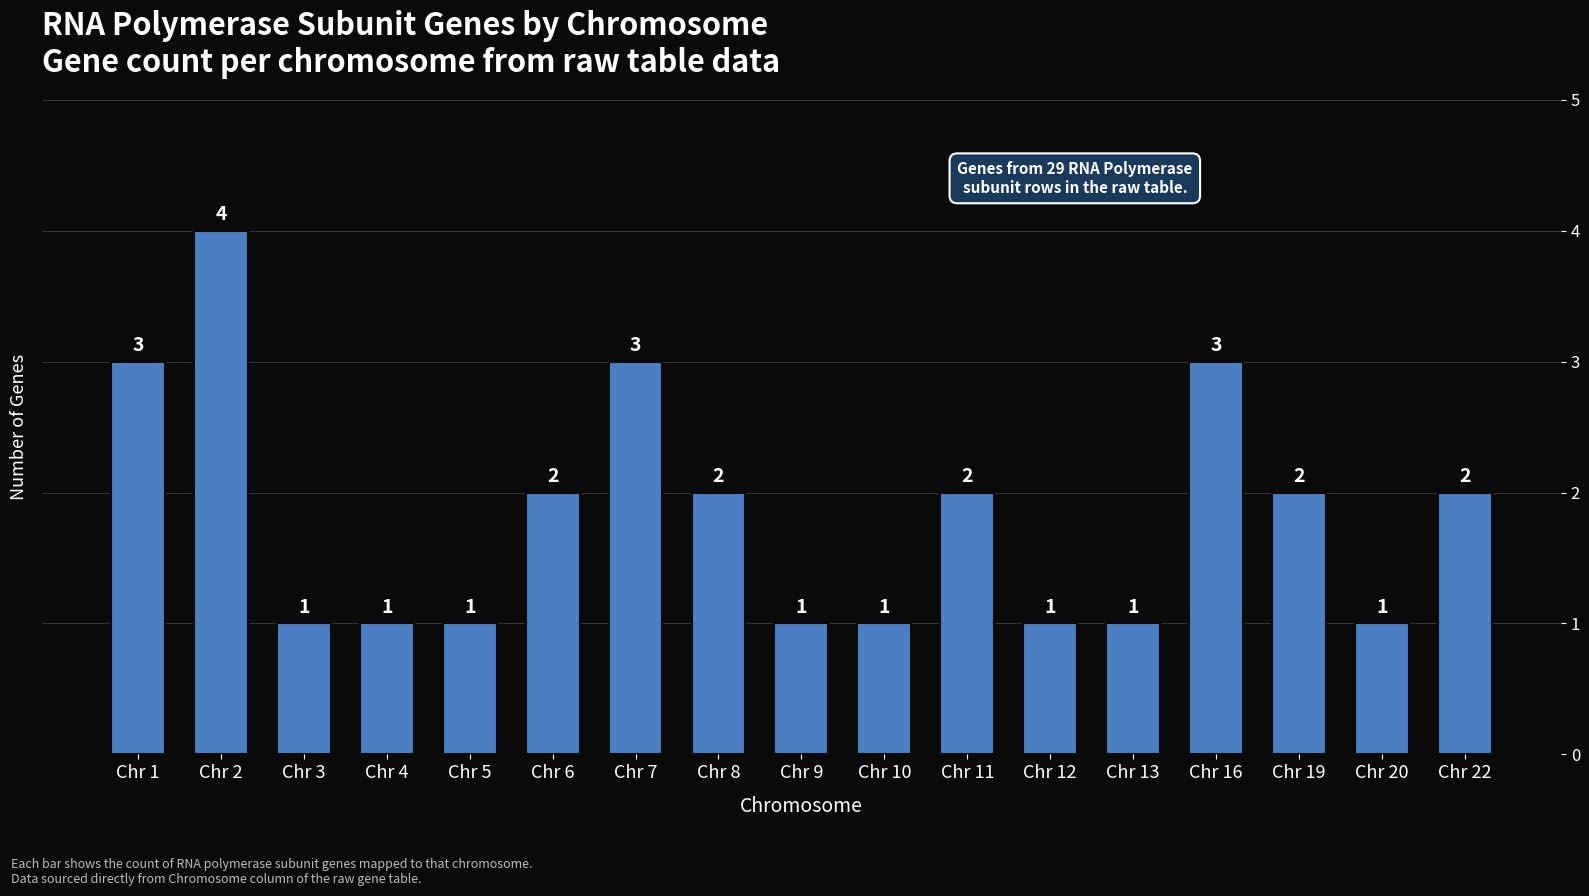

The chart shows a value of 2 at Chr 22. True or false?

True